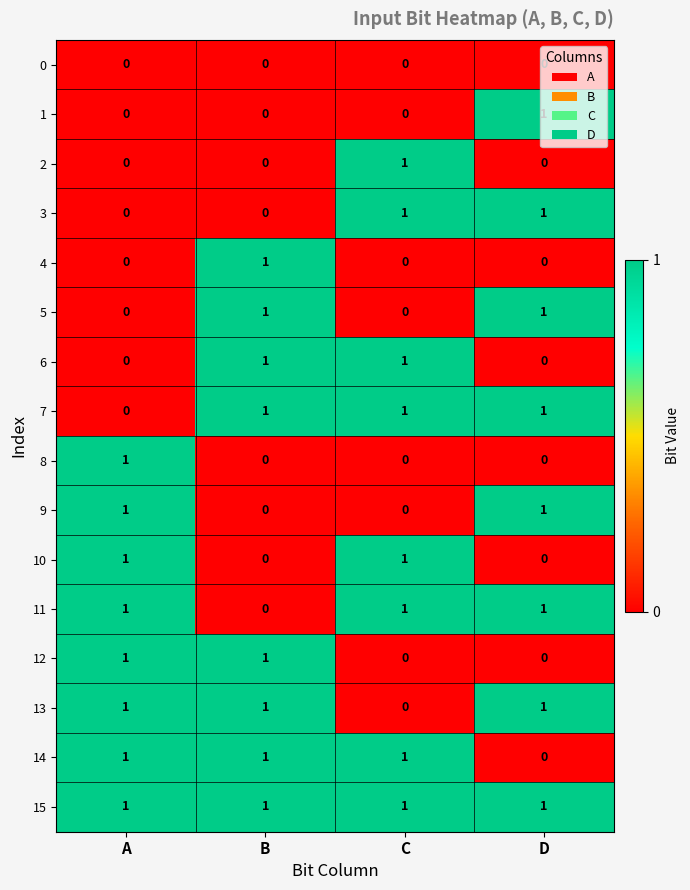

Count the 2 values in the range 0 to 1.

4